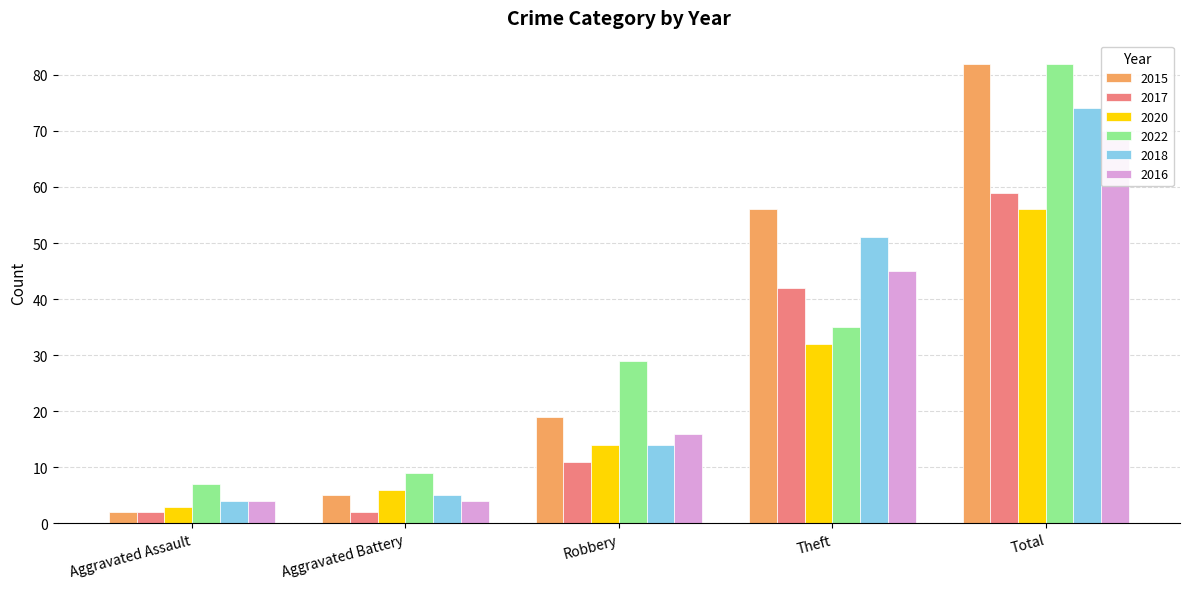

List the labels in order of 2017 value, smallest first.

Aggravated Assault, Aggravated Battery, Robbery, Theft, Total